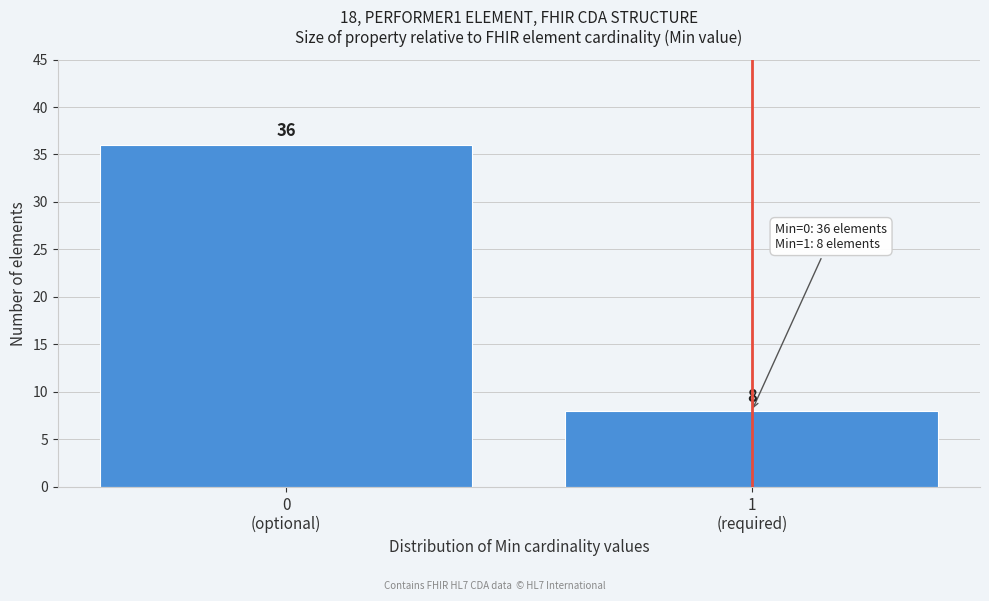

Reading left to right, list all the values displayed in this chart.

36	8